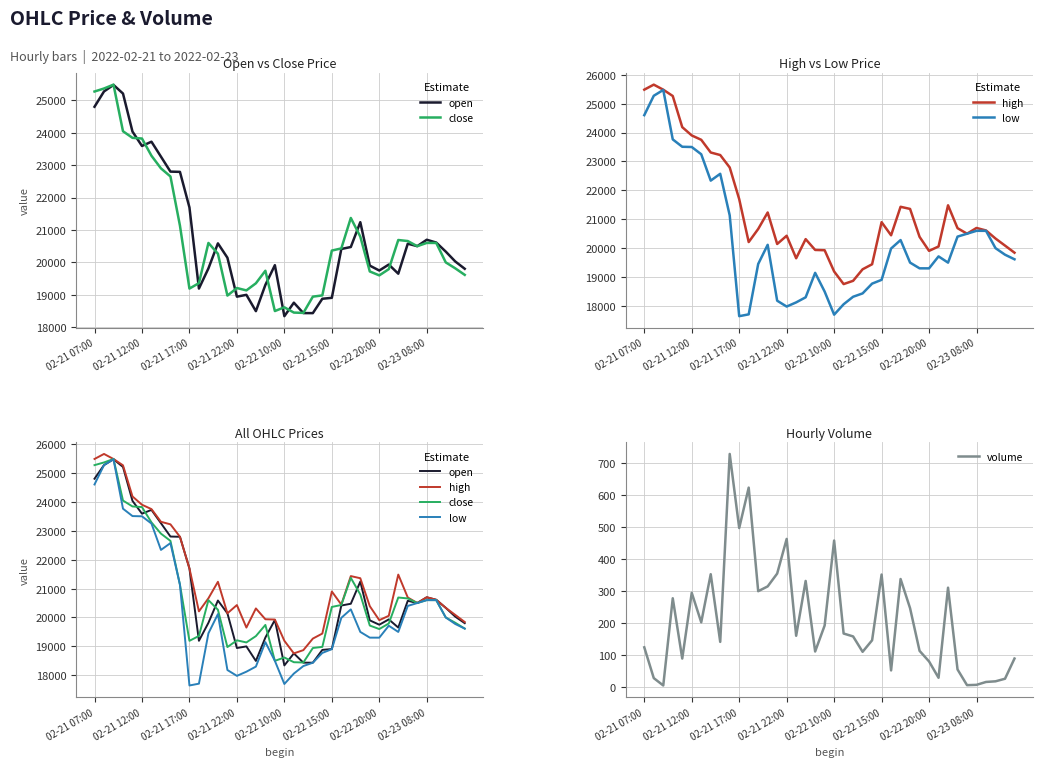

What is the sum of all high values?

851550